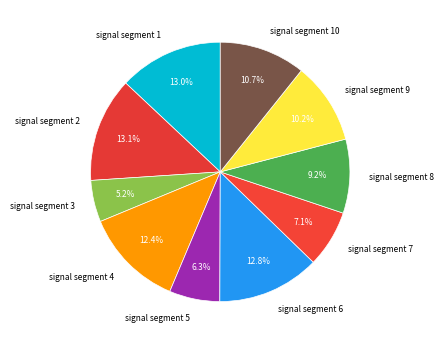

Is there any slice that represents more than half of the pie?

No